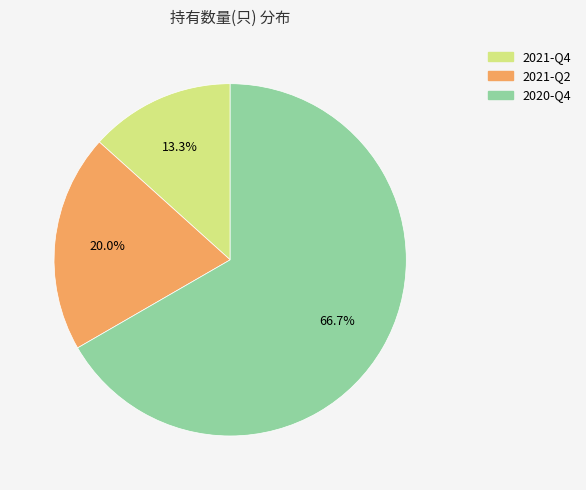

How much of the chart is everything except 2021-Q4?

86.7%